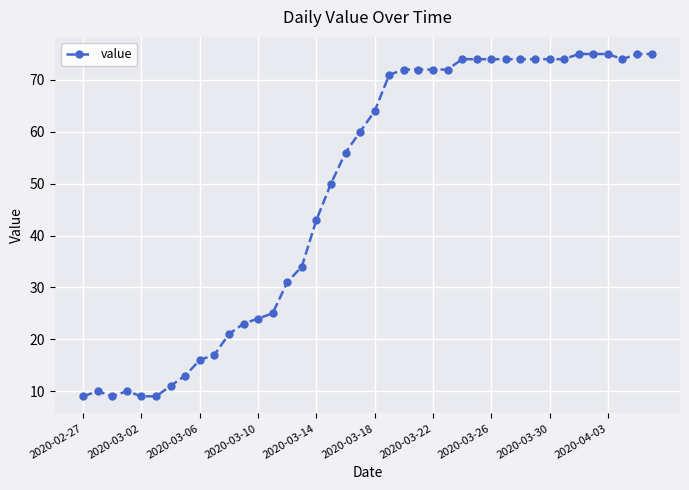

What is the value of the 33rd point from the left?

74